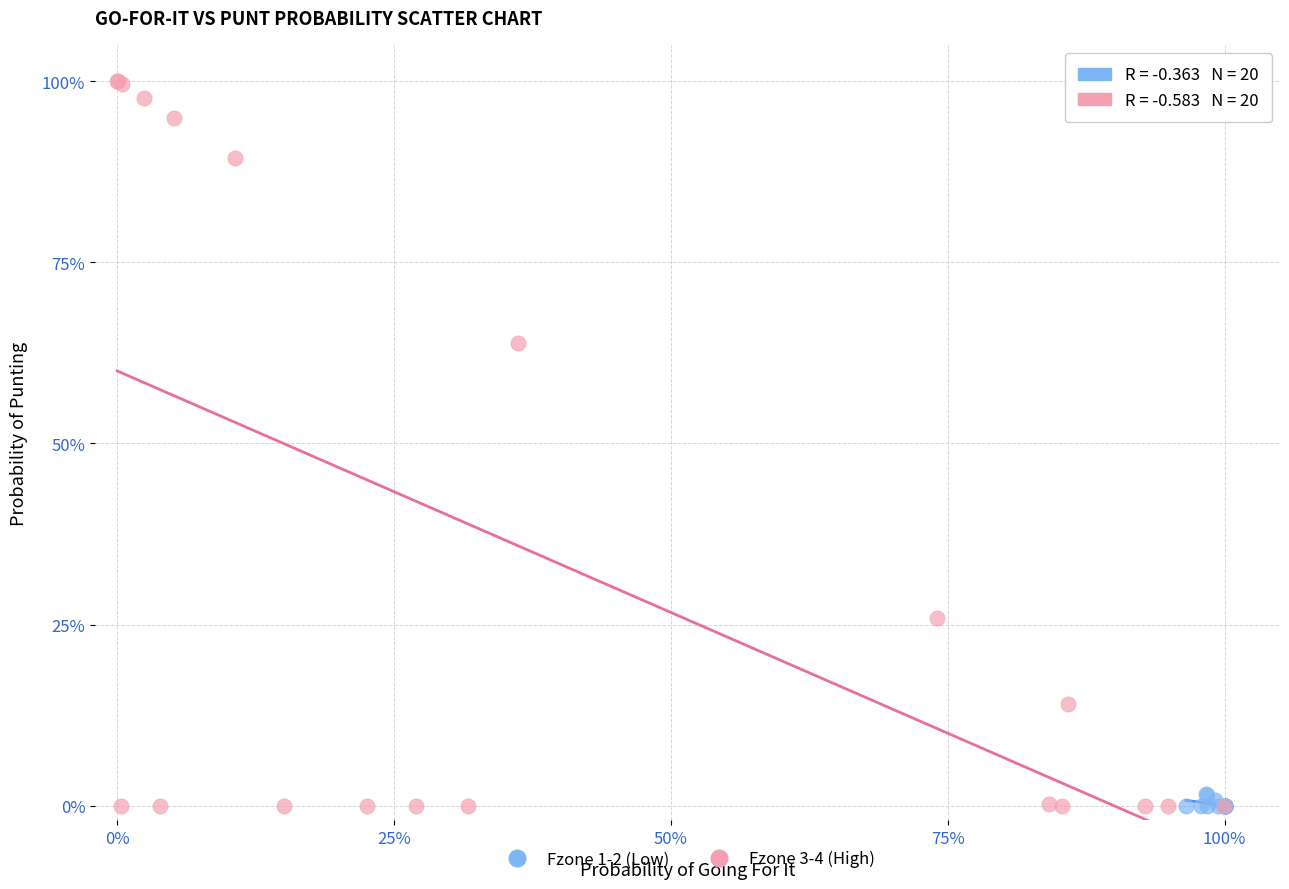

Which series contains the highest Y value?

Fzone 3-4 (High)